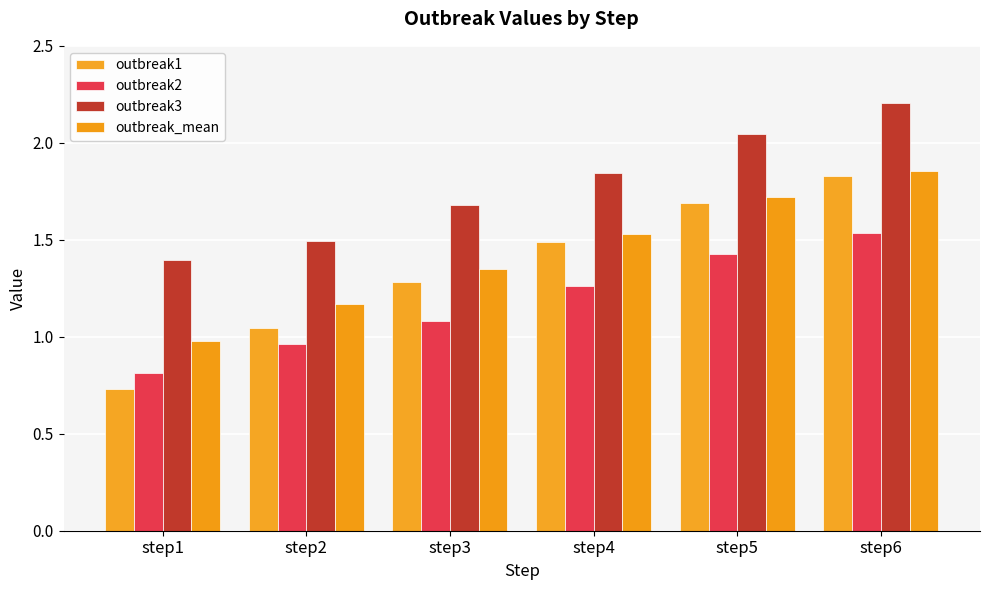

Which series has the widest spread of values?

outbreak1